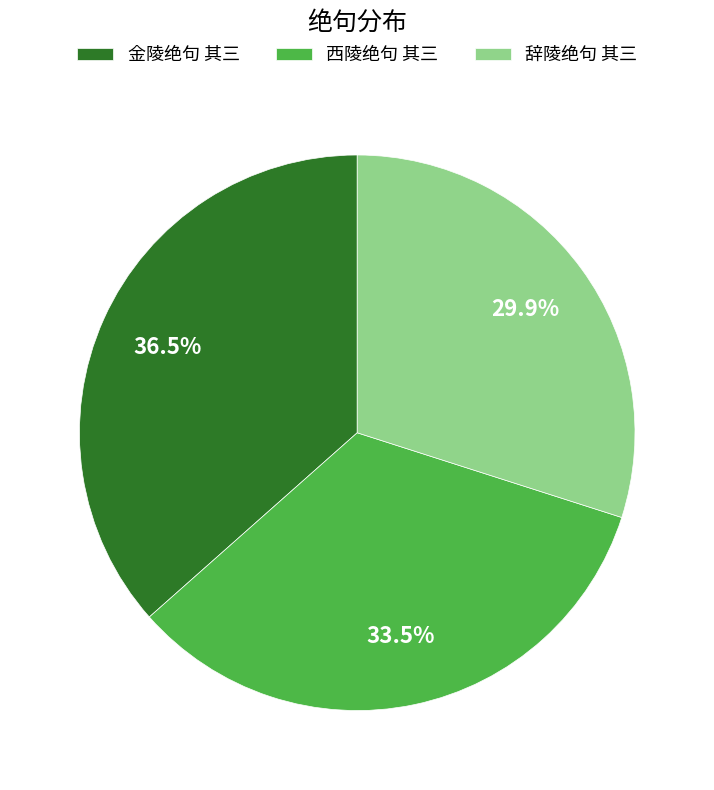

What portion of the pie excludes 西陵绝句 其三?

66.5%